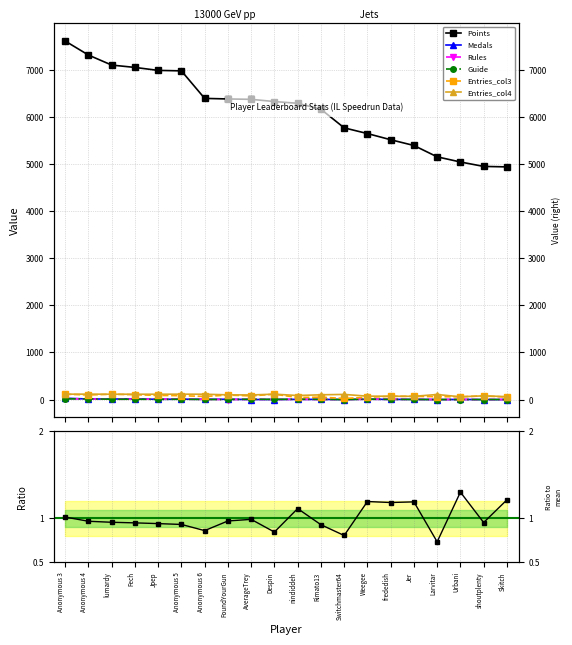

What is the sum of the Medals values at AverageTrey and Larvitar?

1